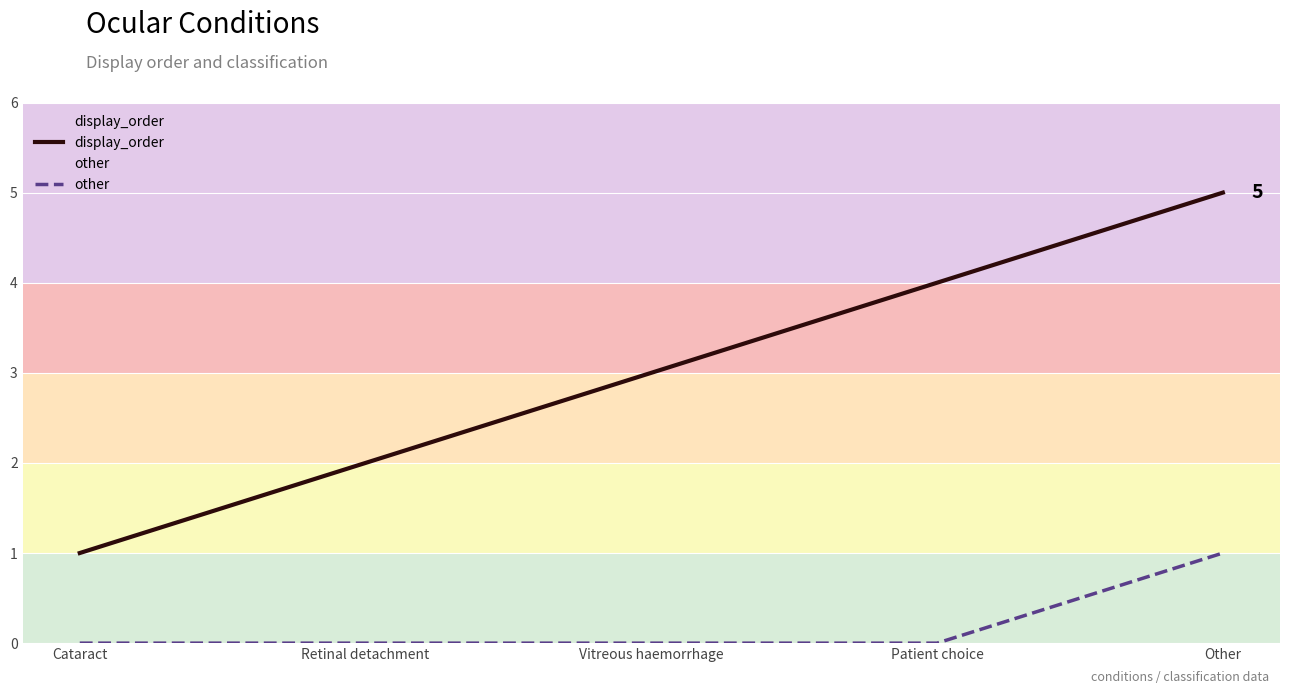

At how many categories does at least one series exceed 1?

4